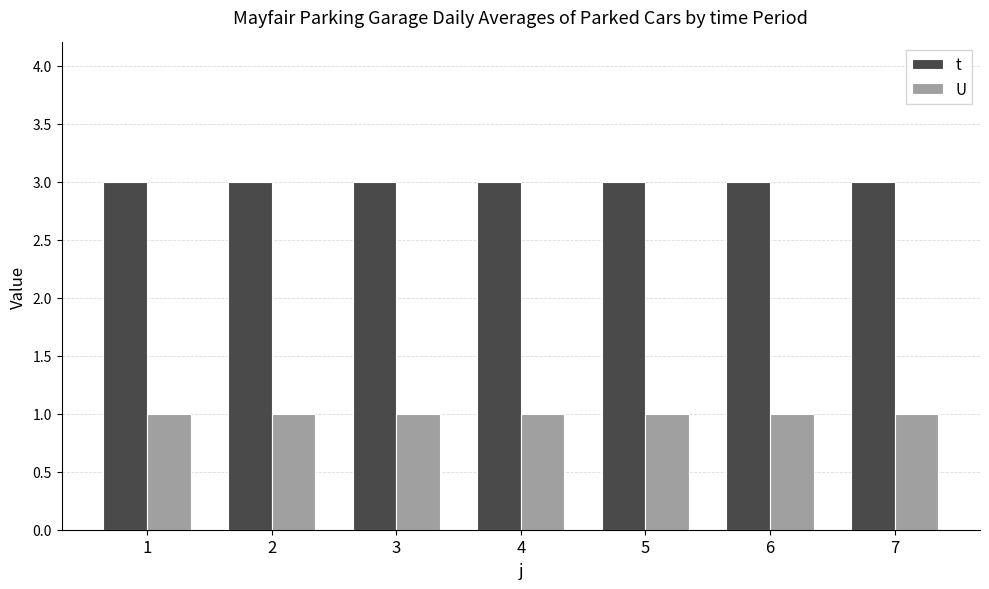

The U series shows 1 at 7. True or false?

True